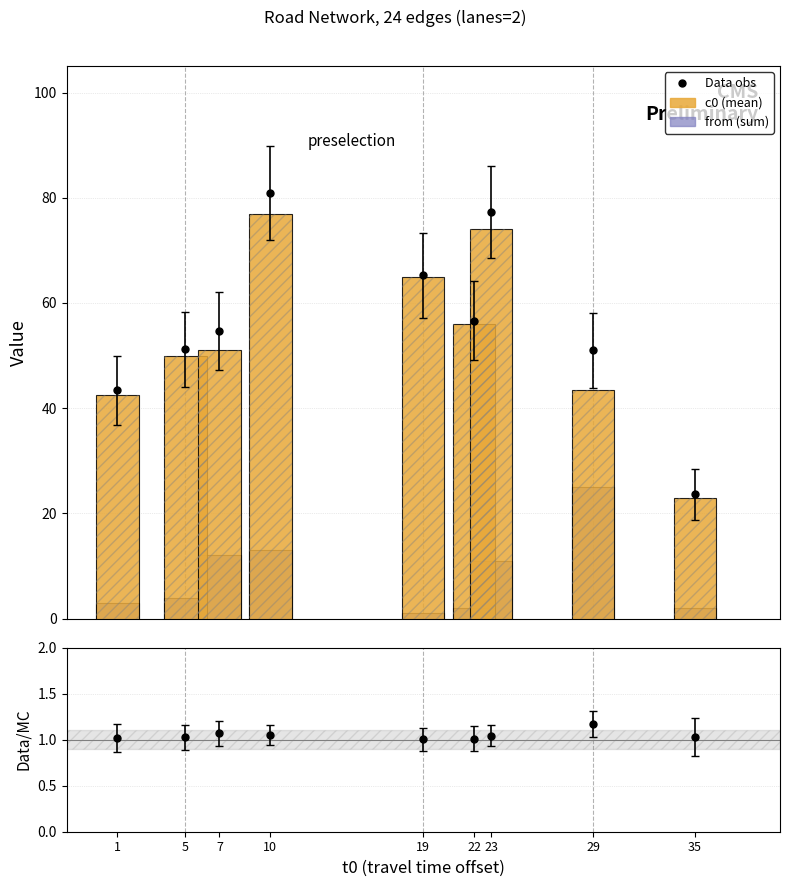

How many values in the c0 (mean) series are below 51?

4